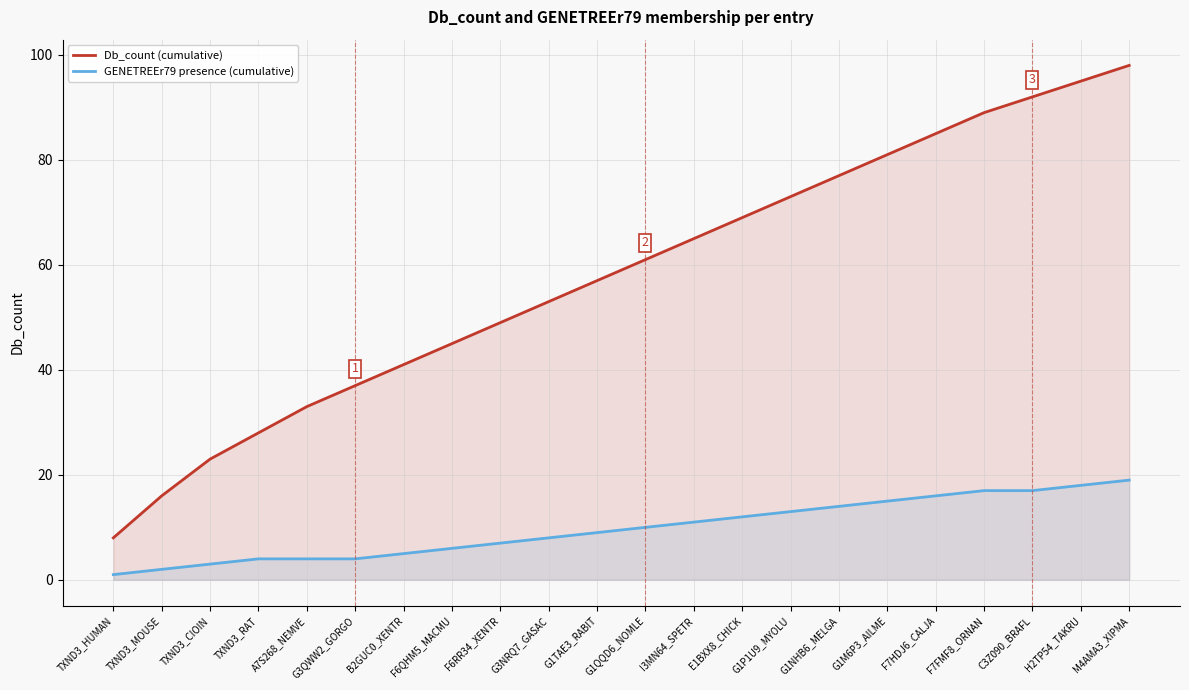

True or false: GENETREEr79 presence (cumulative) and Db_count (cumulative) cross at least once.

False